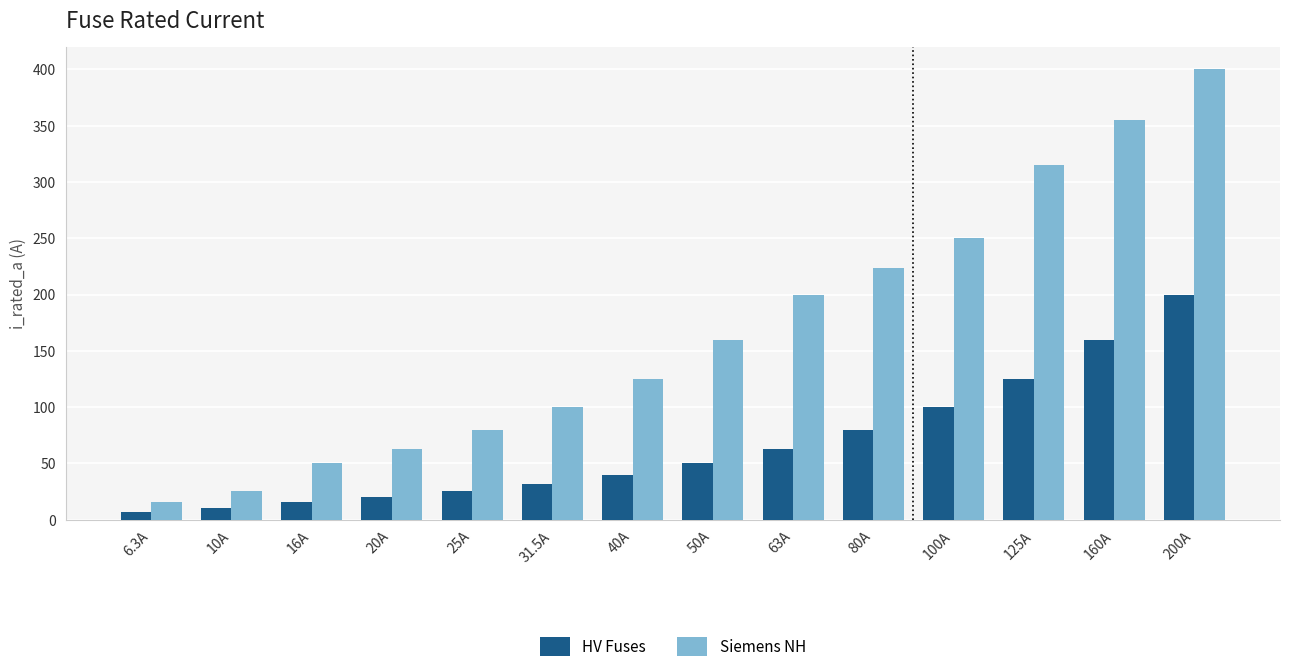

At which label is Siemens NH closest to 208?

63A